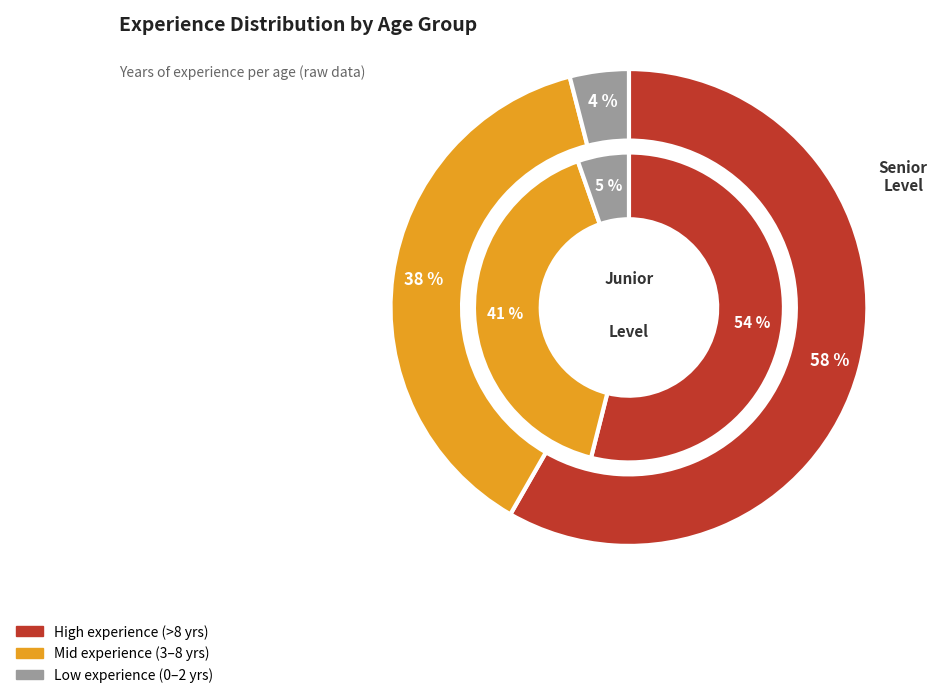

Between 28 and 21, which is larger?

28